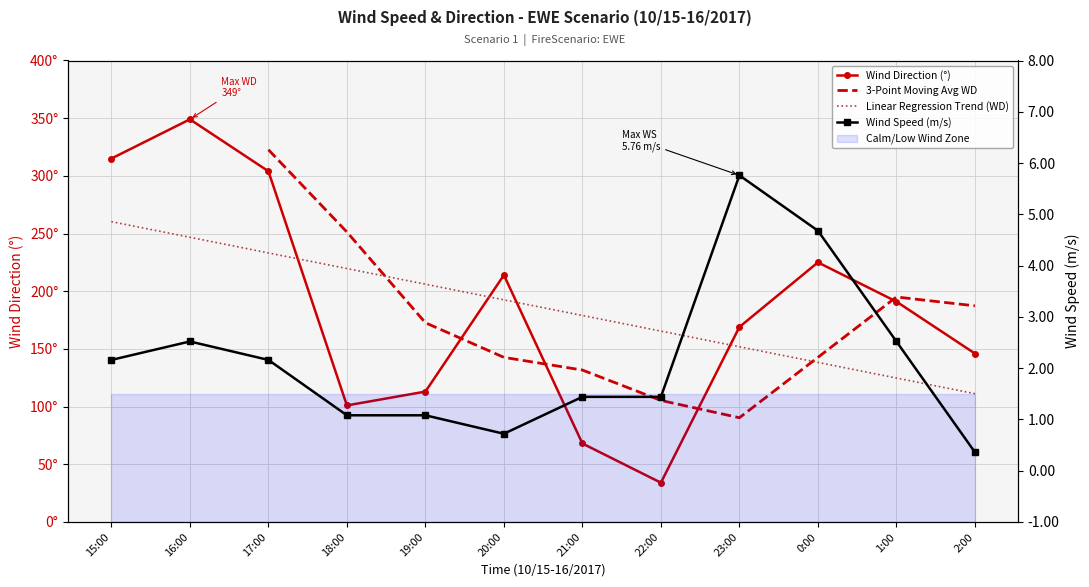

At which label is WS closest to 3?

16:00